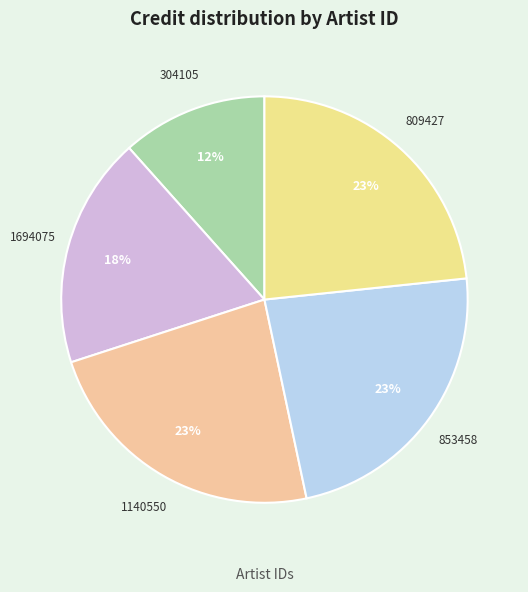

Does 1140550 represent more than half of the total?

No